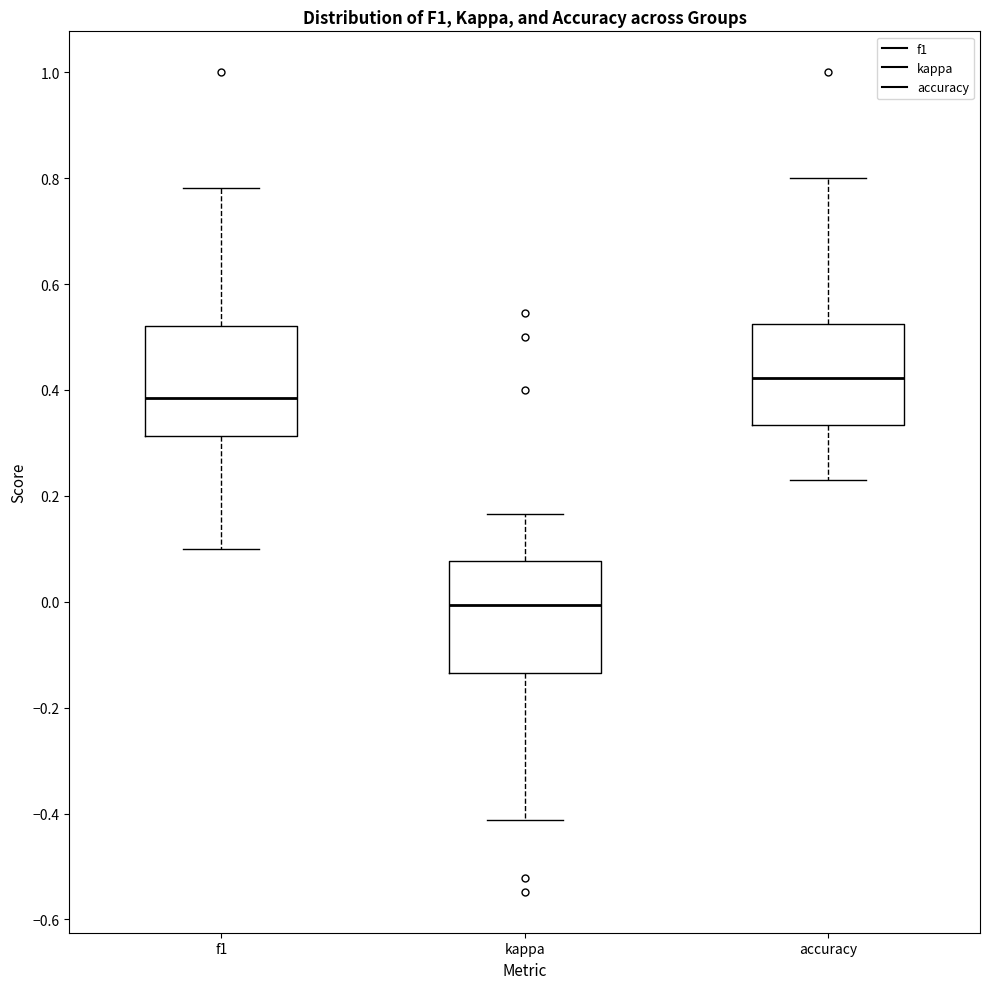

Which box's median line is the highest?

accuracy